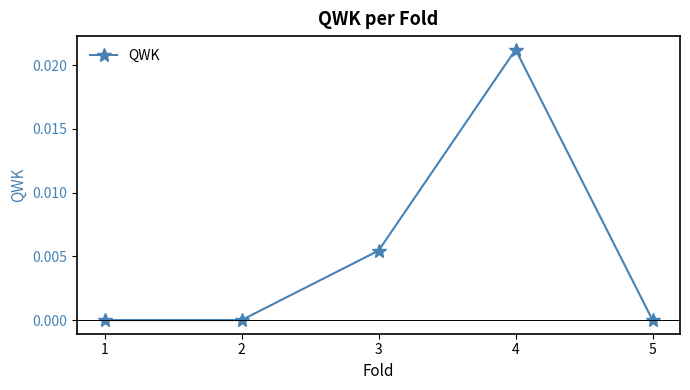

Between 2 and 3, which is larger?

3